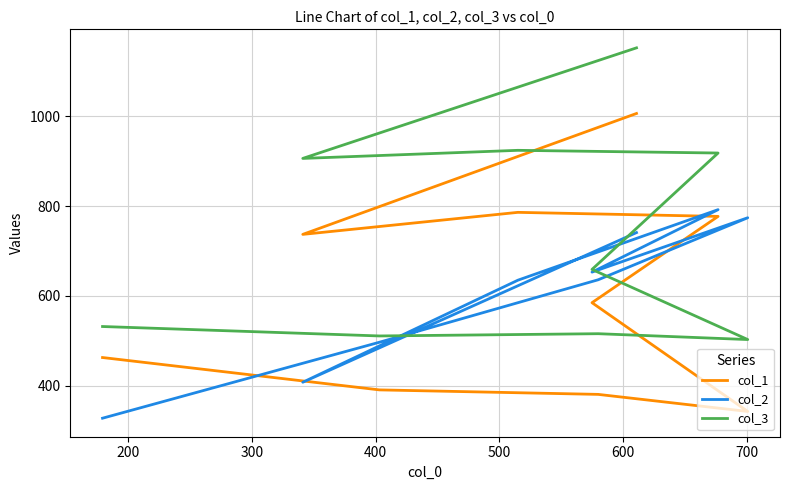

True or false: col_3 has more than 0 points higher than both neighbors.

True